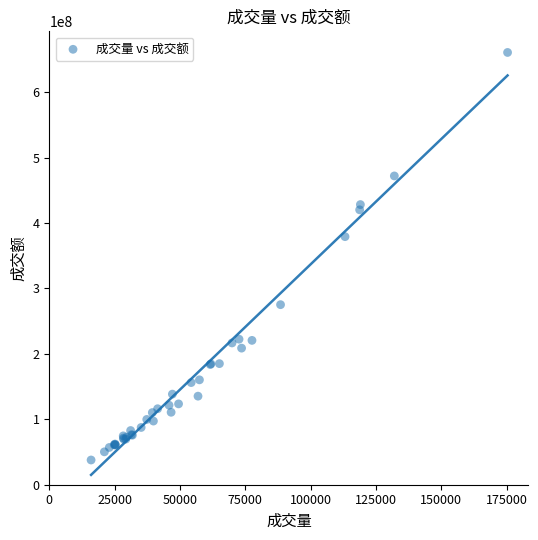

What Y value in the scatter plot is closest to 349303559?

379234573